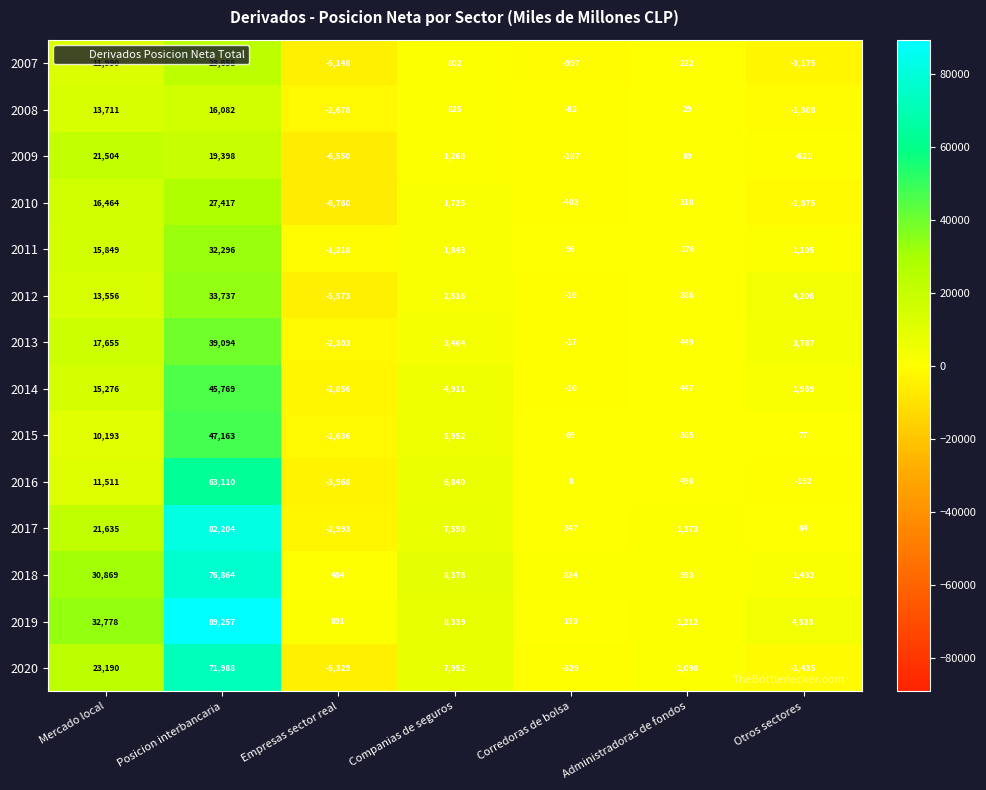

Count the number of categories in the chart.

7